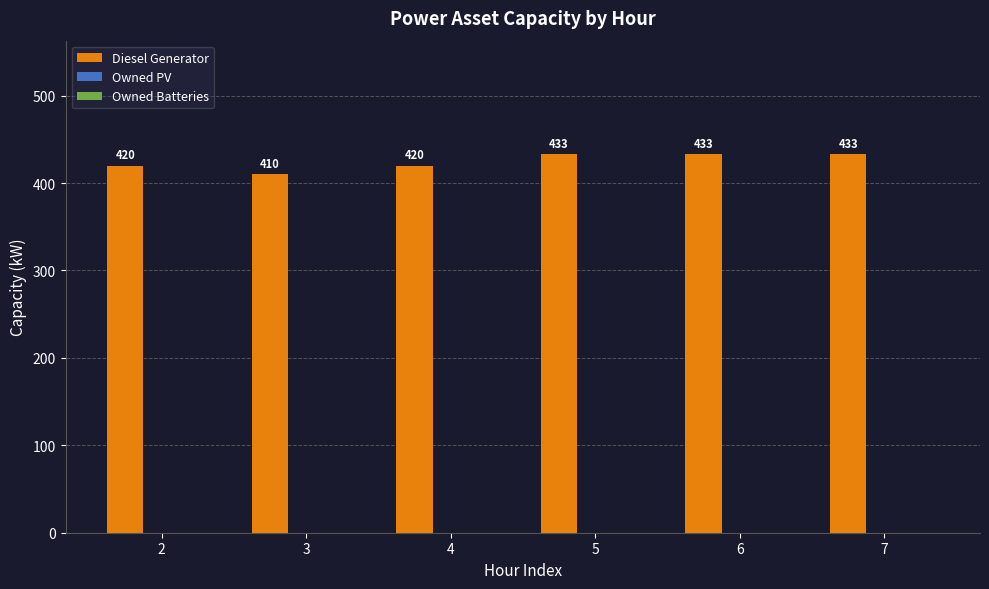

What is the difference between the maximum and minimum values?

23